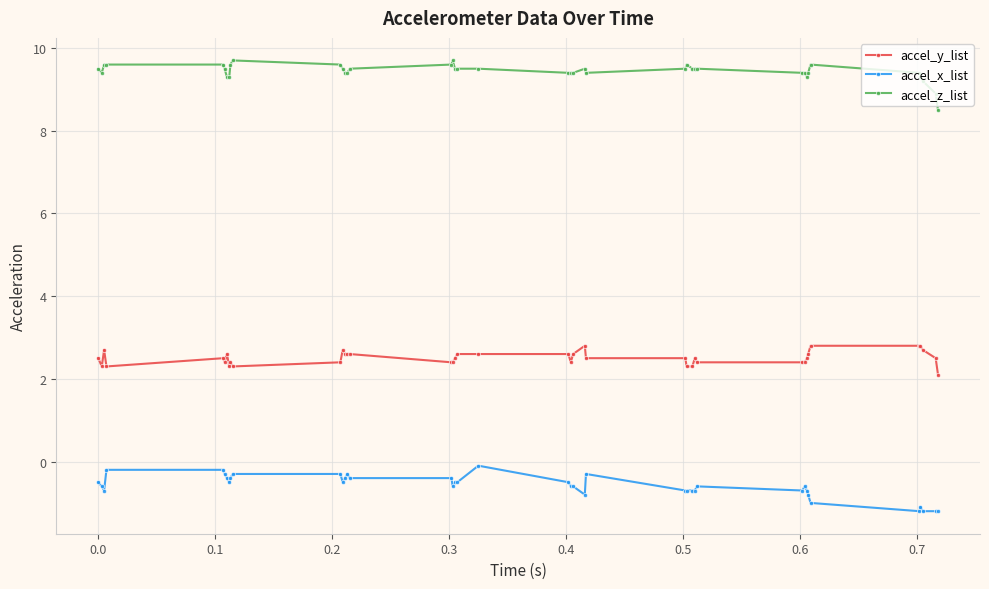

True or false: accel_z_list and accel_y_list cross at least once.

False